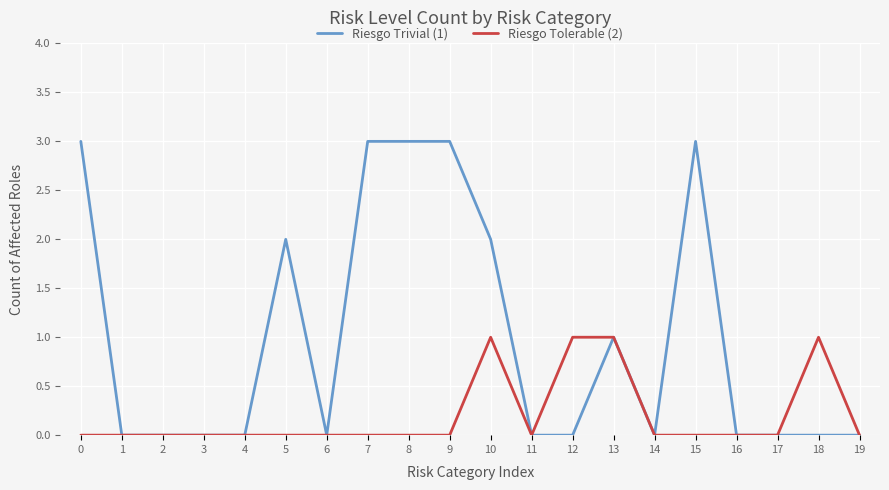

What is the difference between the second highest and minimum values in the Riesgo Trivial (1) series?

3